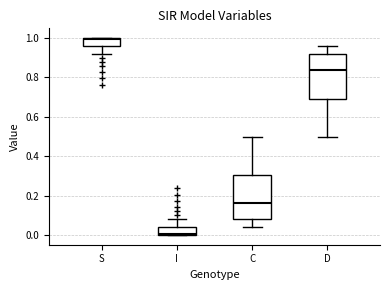

Reading left to right, transcribe this box plot: for each box, give where its median line is, the range the box spans, and where its two whiskers end, as read against the y-axis. The values are not printed on the chart, so give them approximately, as read against the axis.

S: median 1.00, box 0.96 to 1.00, whiskers 0.92 to 1.00
I: median 0.00, box 0.00 to 0.04, whiskers 0.00 to 0.08
C: median 0.16, box 0.08 to 0.30, whiskers 0.04 to 0.50
D: median 0.84, box 0.70 to 0.92, whiskers 0.50 to 0.96